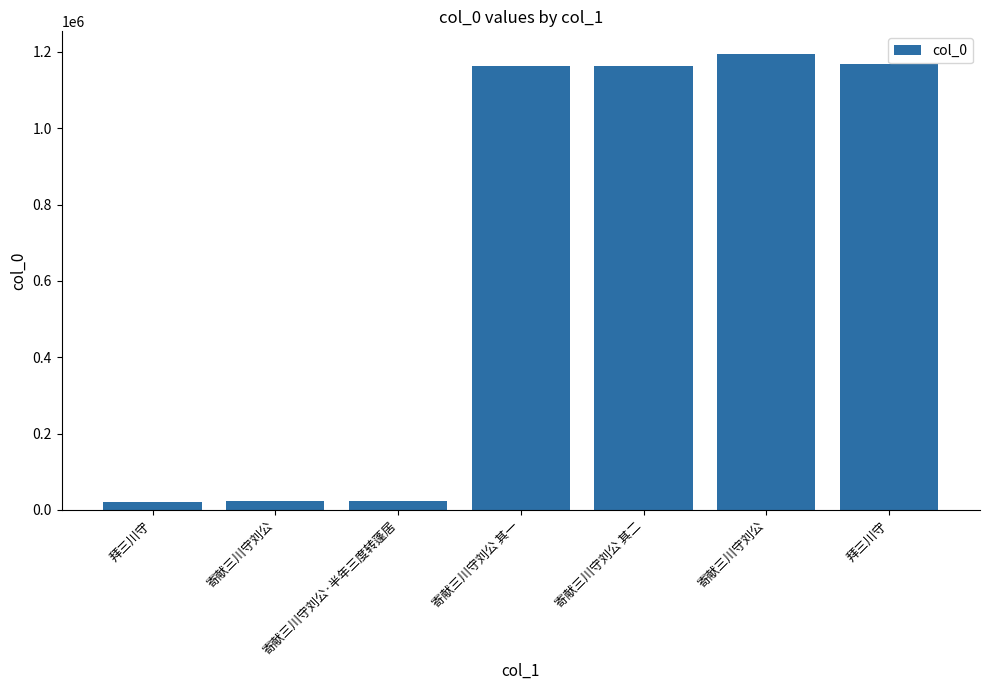

Approximately how many times larger is the value at 拜三川守 compared to 寄献三川守刘公?

1.0